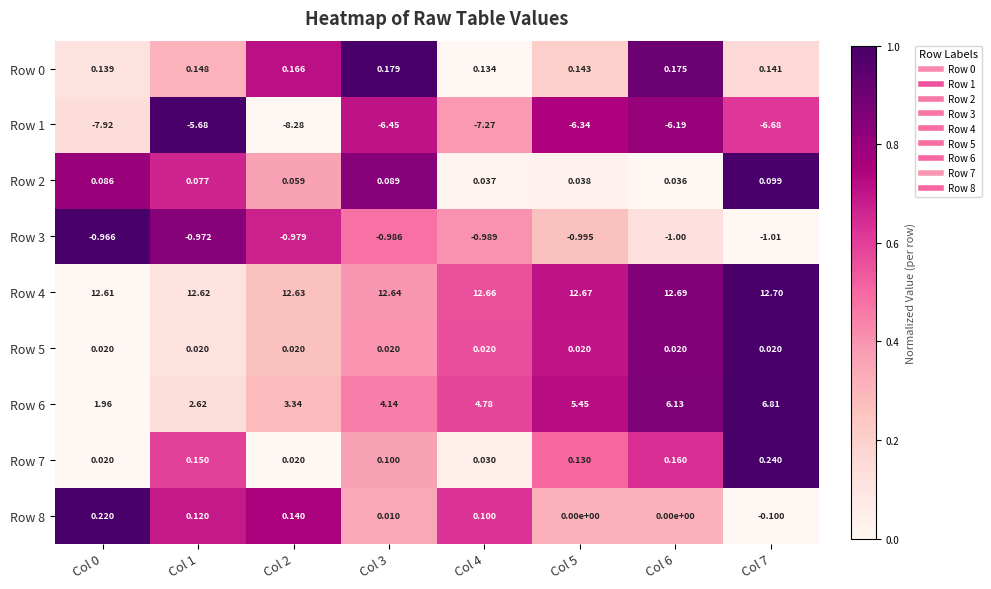

Is the value of Row 5 at Col 3 greater than the value of Row 1 at Col 2?

Yes